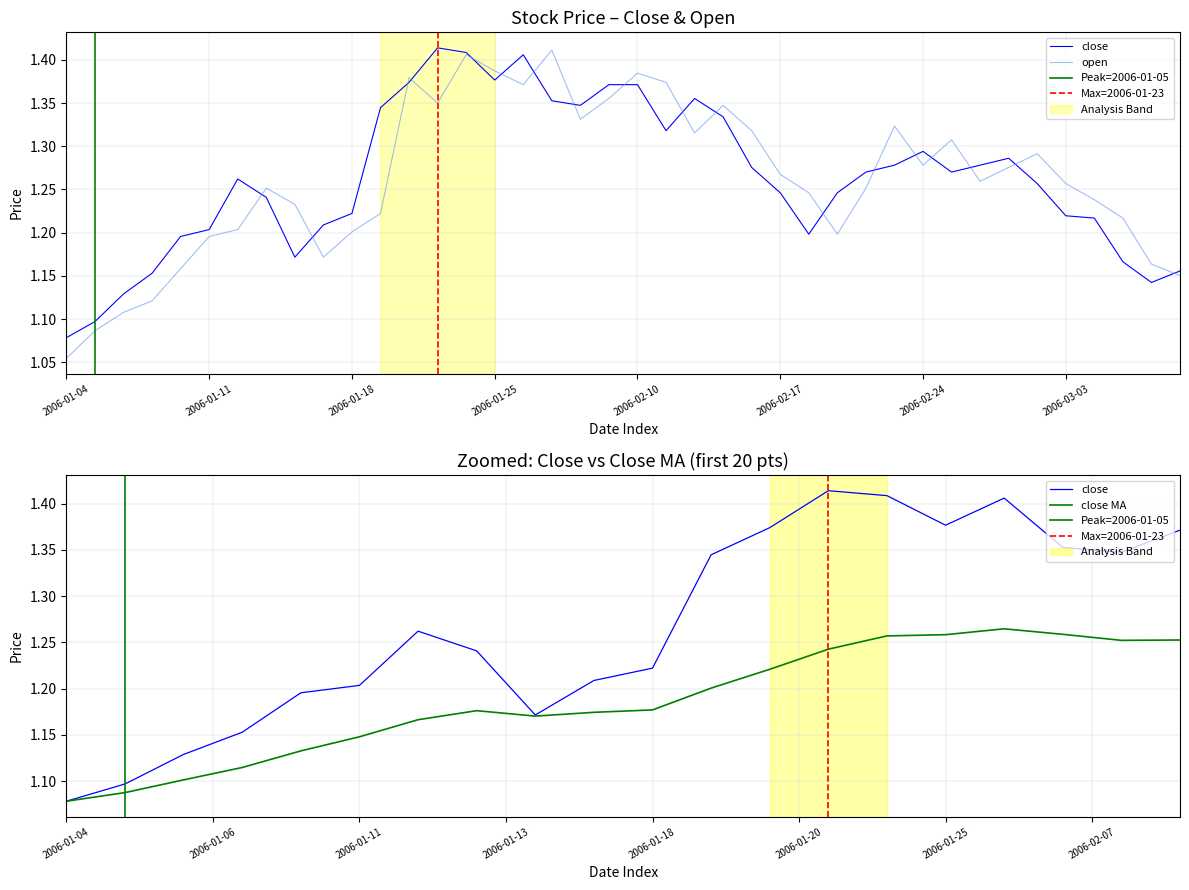

How many lines are shown in the chart?

2